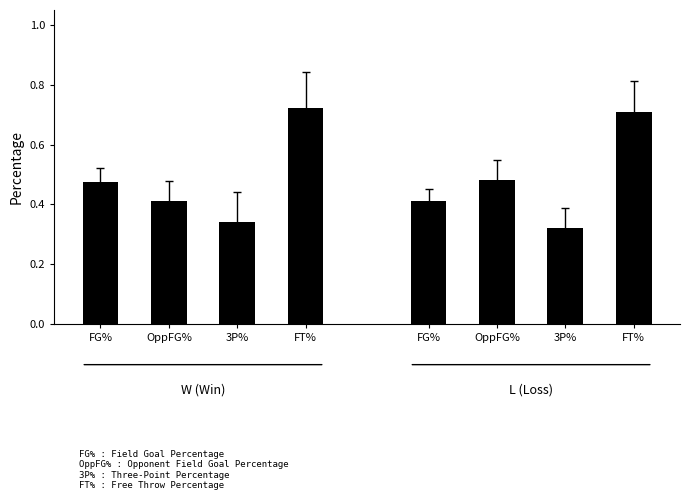

What are all the series names shown in the legend?

FG_Pct, Opp_FG_Pct, Threes_Pct, FT_Pct